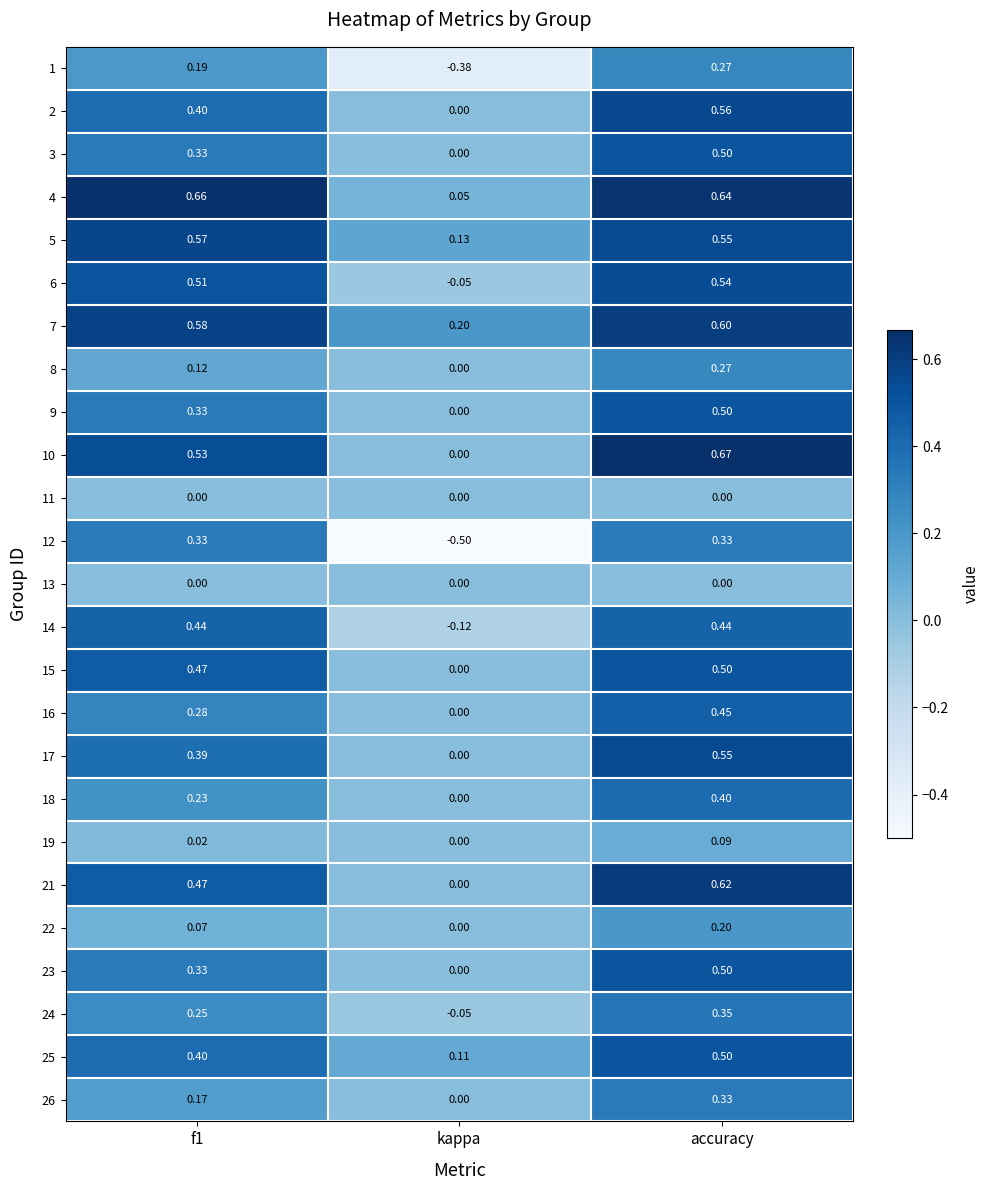

Which category has the lowest value in the 15 series?

kappa